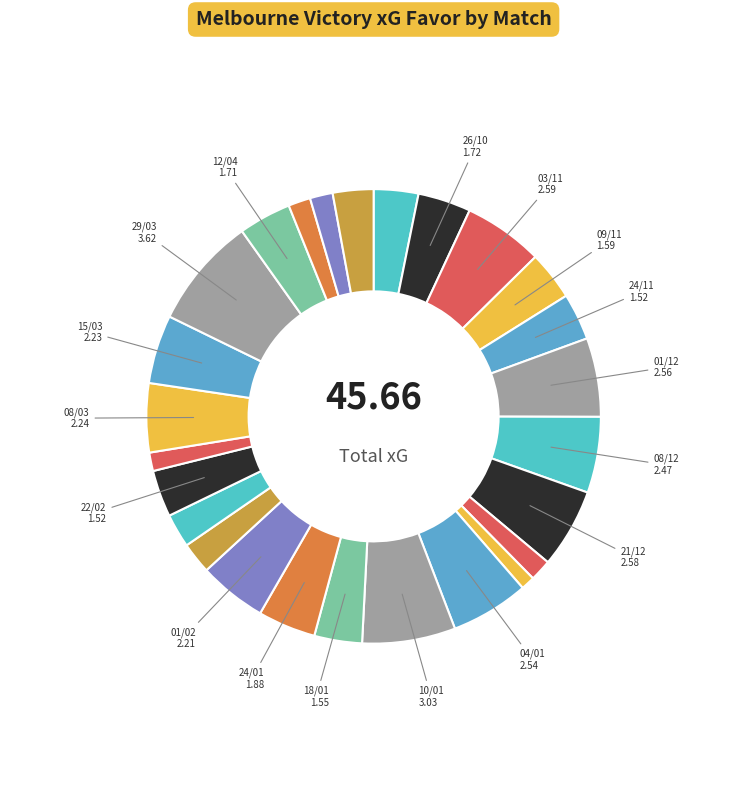

How many slices are in this pie chart?

26